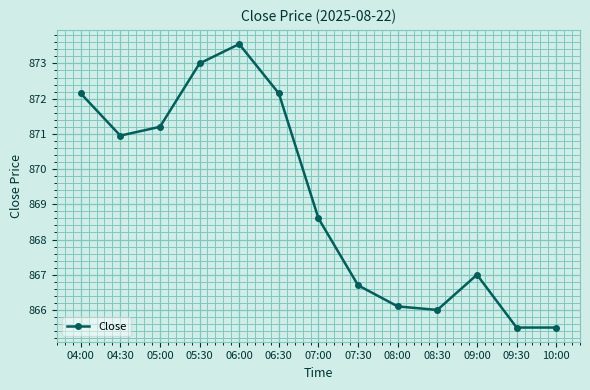

Which has a higher value, 10:00 or 04:30?

04:30